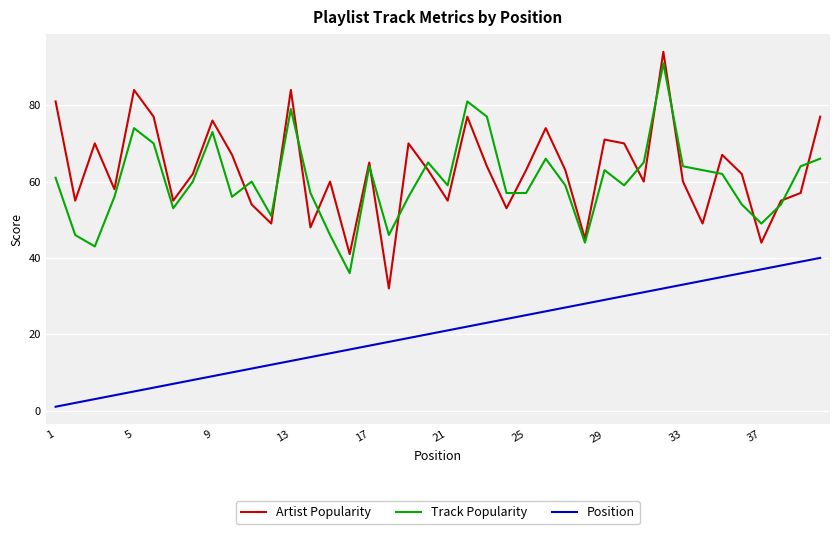

Which series has the largest range (max minus min)?

Artist Popularity